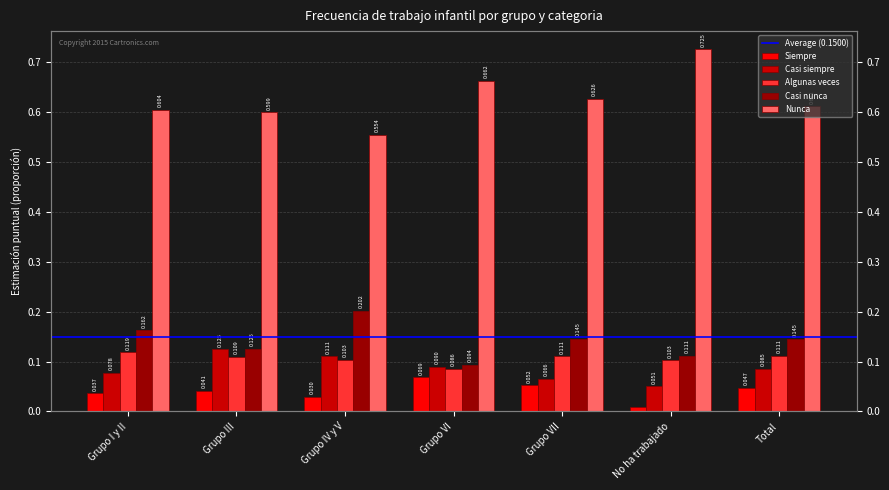

What is the difference between the highest and lowest values at Grupo I y II?

0.6